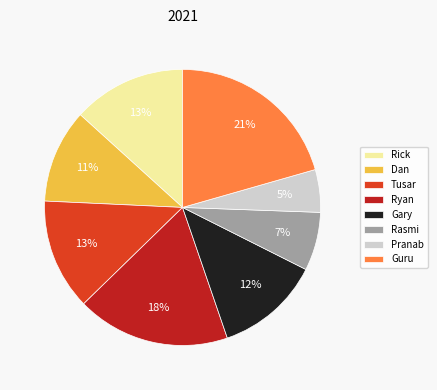

Combined, do Pranab and Rasmi account for over 50%?

No